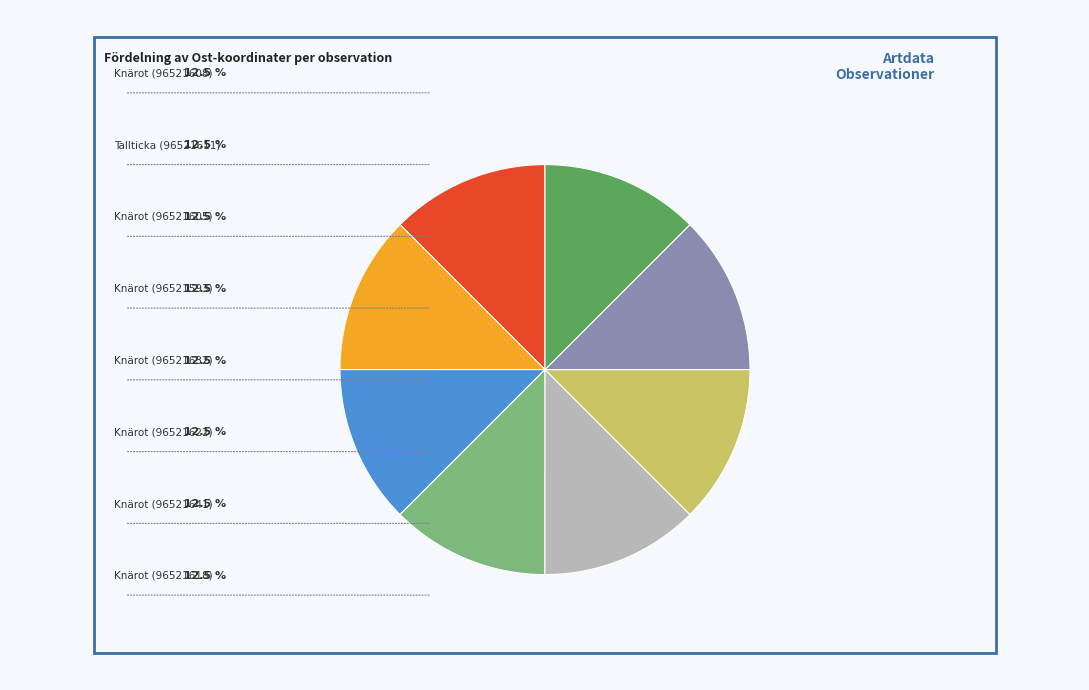

Is there a majority slice in this chart?

No